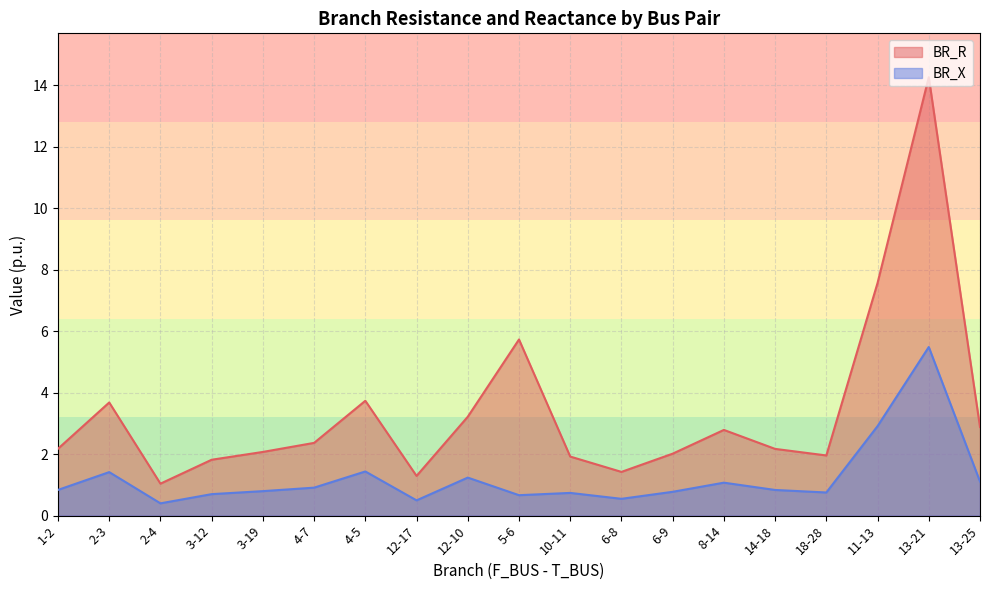

What is the difference between the highest and lowest values at 4-7?

1.5